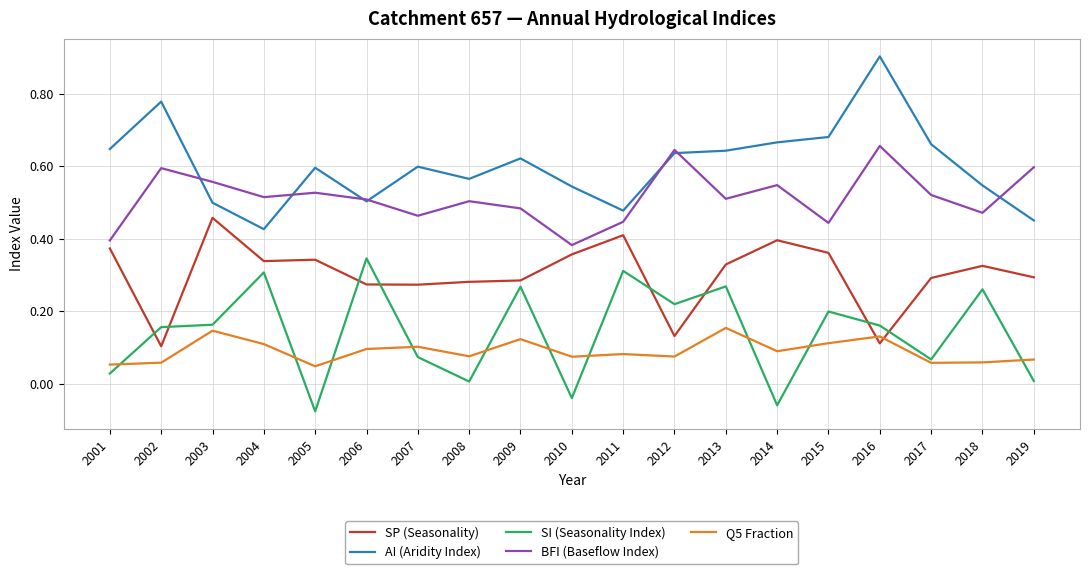

Is this an area chart (filled region under the line)?

No